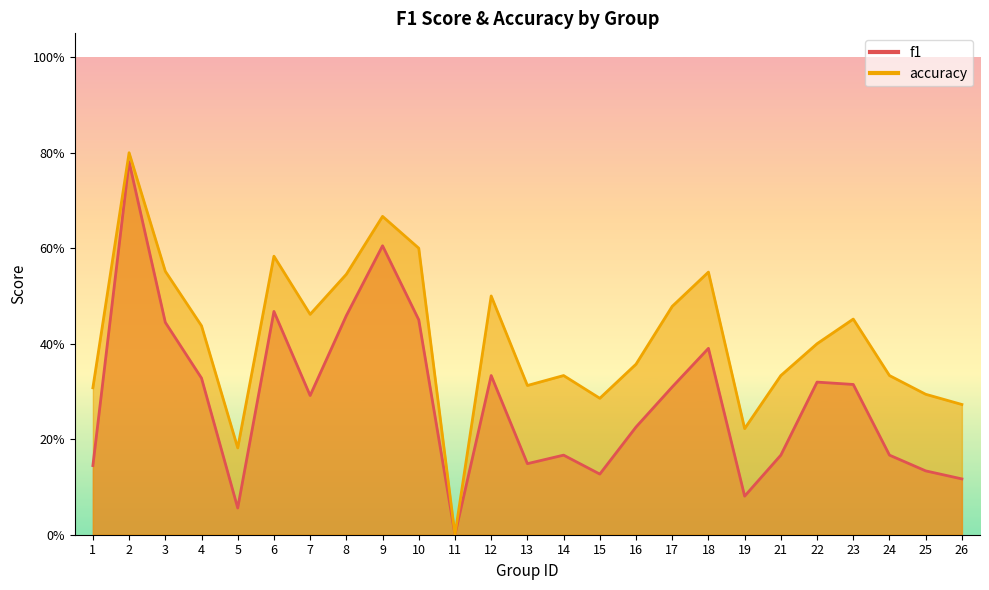

Is the value of f1 at 12 greater than the value of accuracy at 17?

No